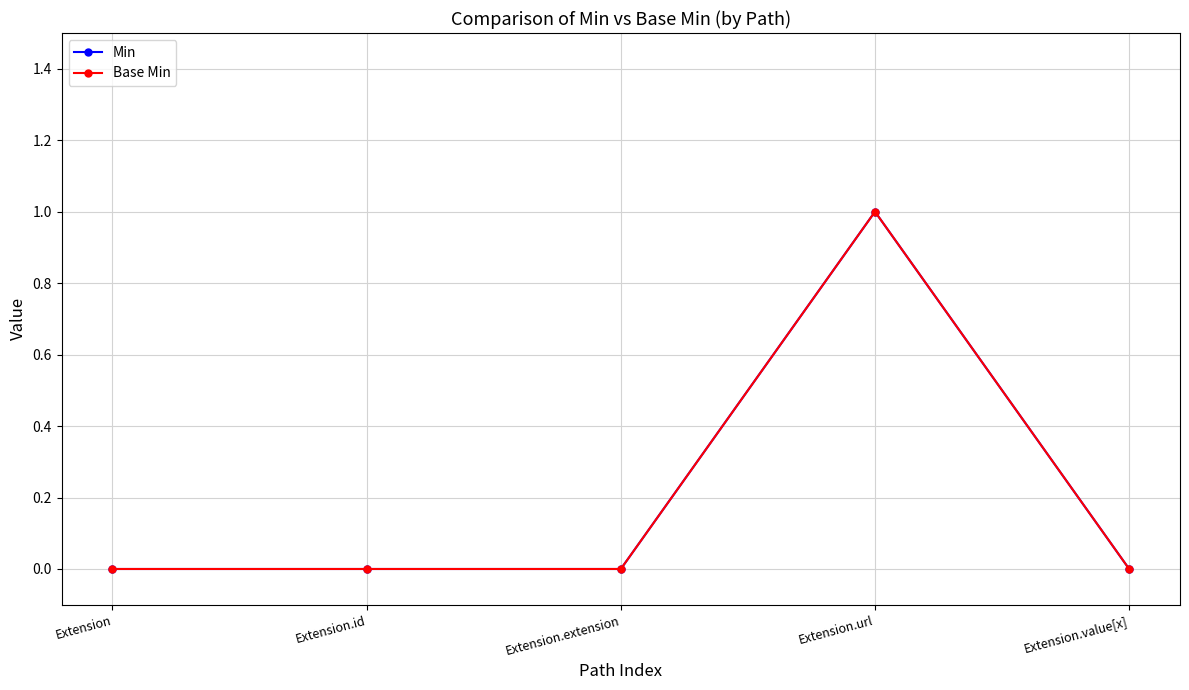

Reading right to left, list all the values displayed in this chart.

Min: 0	1	0	0	0
Base Min: 0	1	0	0	0